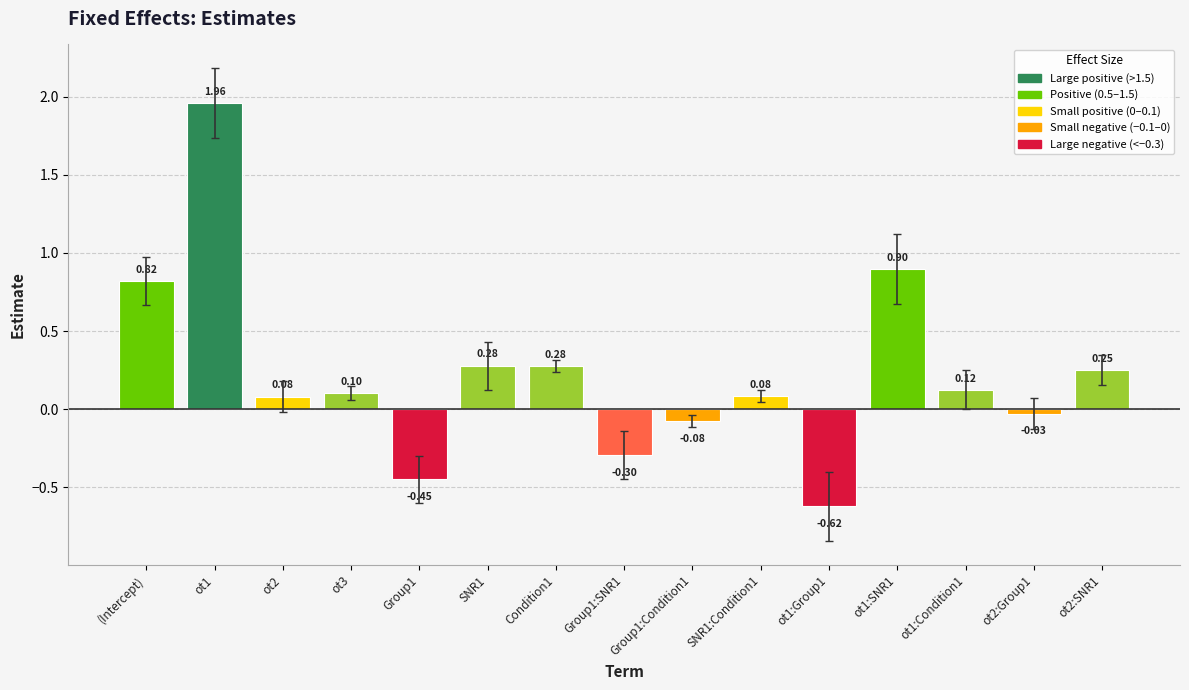

Where does the data first go above 0?

(Intercept)